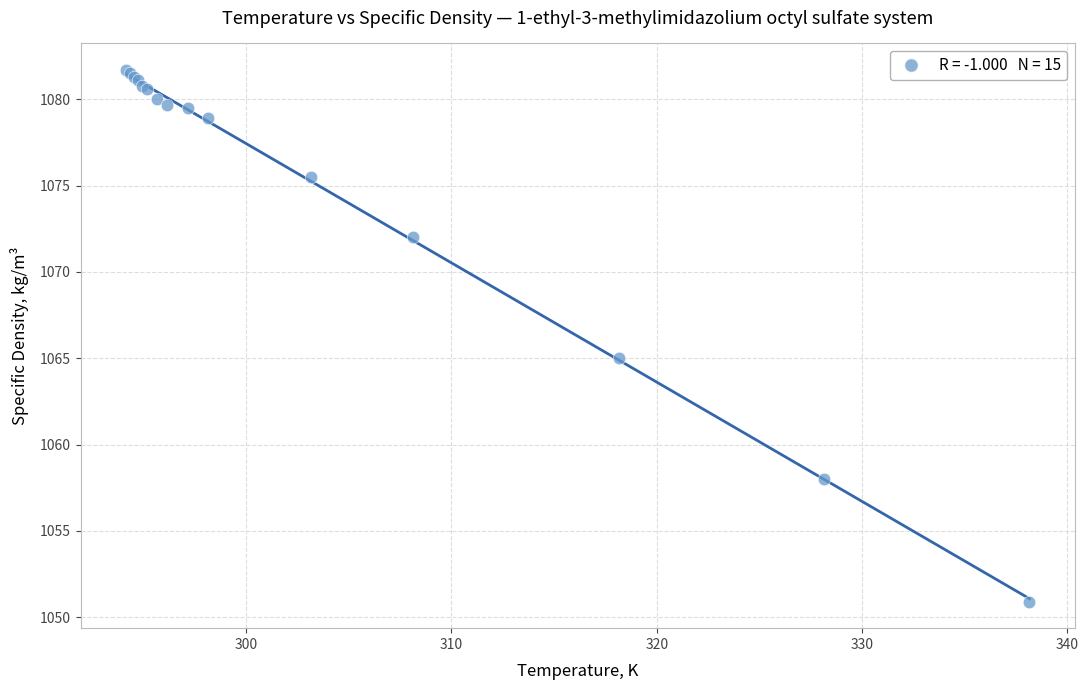

What Y value in the scatter plot is closest to 1066?

1065.0